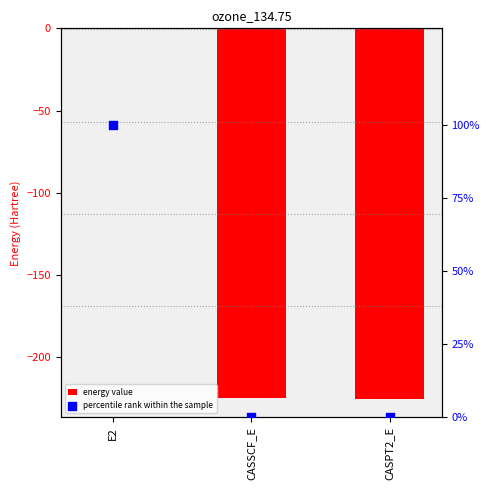

Which series has the largest total across all categories?

percentile rank within the sample